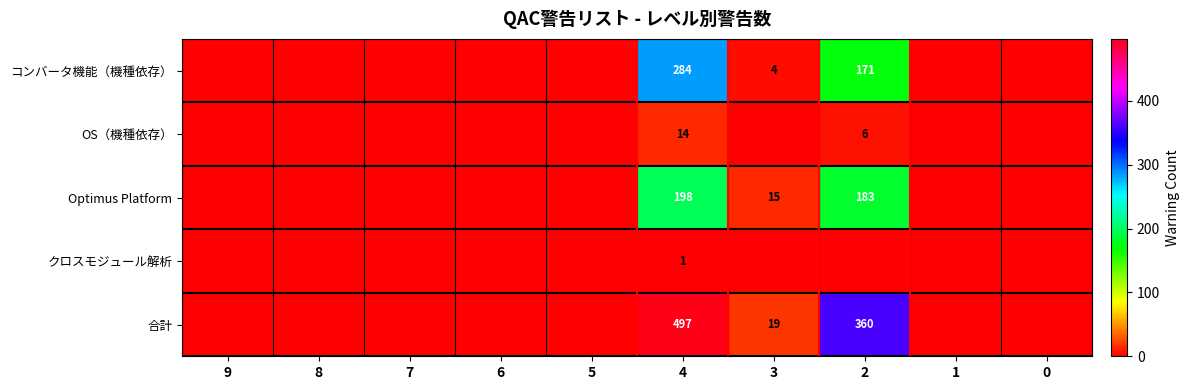

The value of 合計 at 4 is 826. True or false?

False